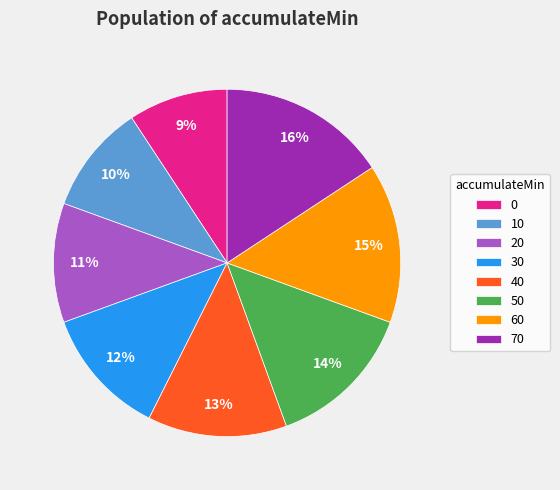

True or false: 10 accounts for 1% of the total.

False